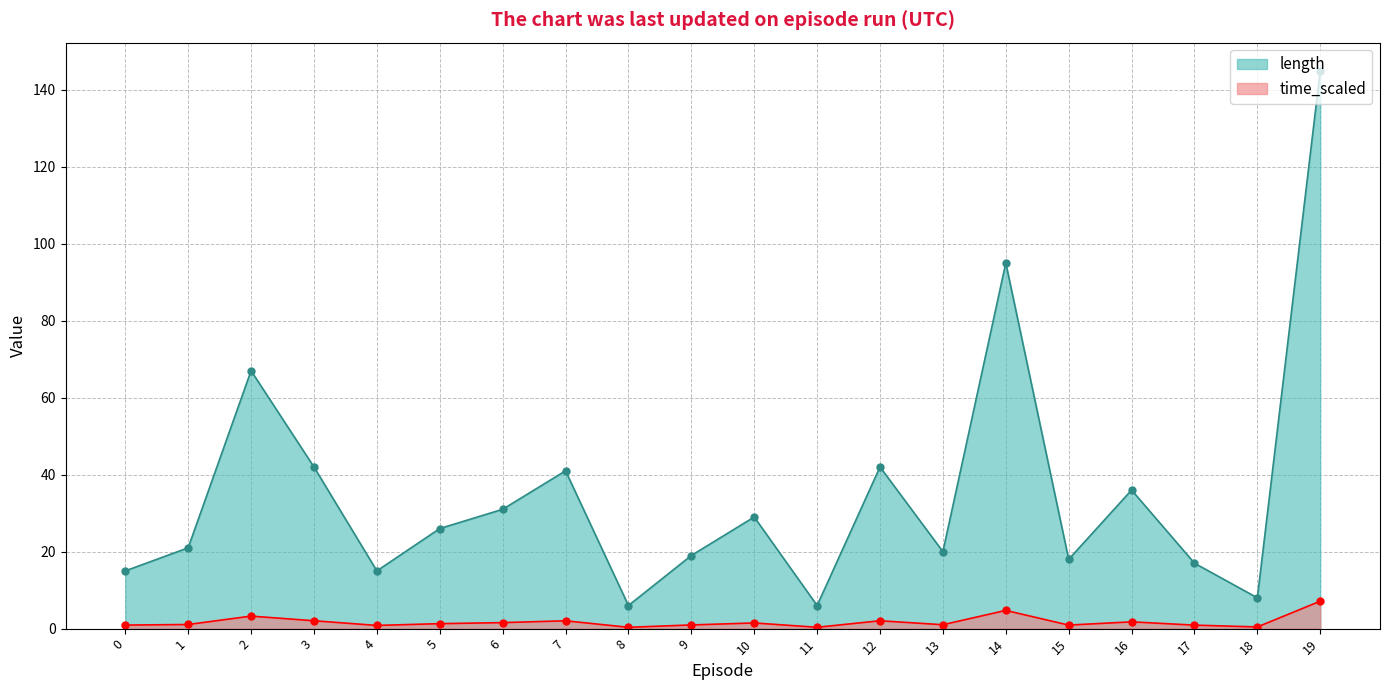

Which has a higher value, 17 or 6?

6